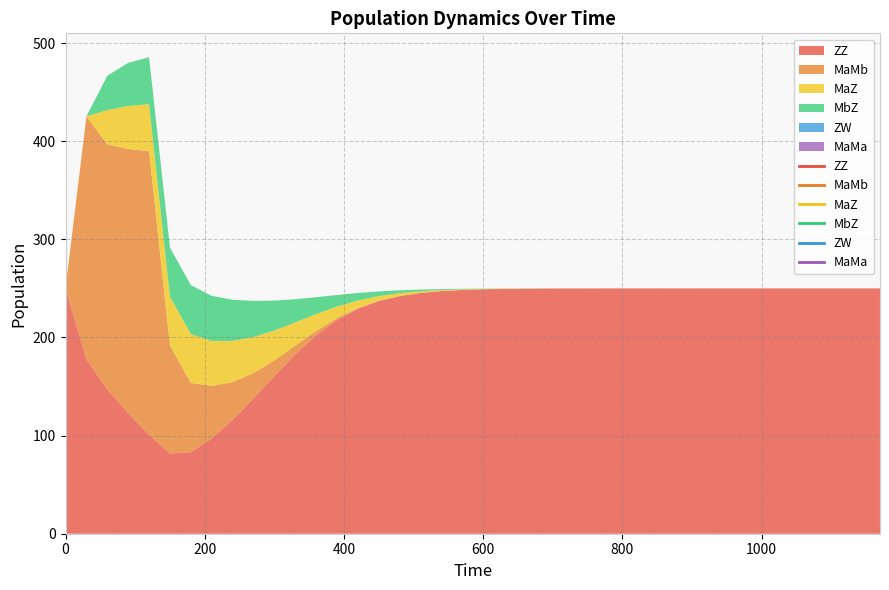

List the series in order of their peak value, highest first.

MaMb, ZZ, MaZ, MbZ, ZW, MaMa